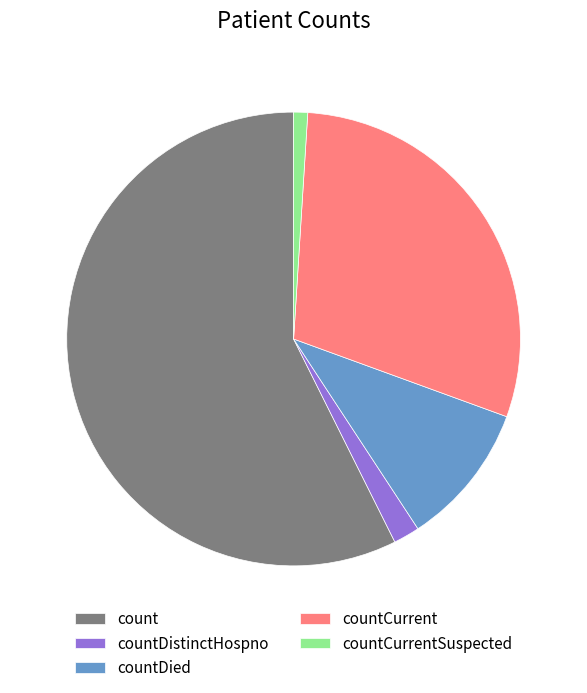

Rank the categories by value from highest to lowest.

count, countCurrent, countDied, countDistinctHospno, countCurrentSuspected